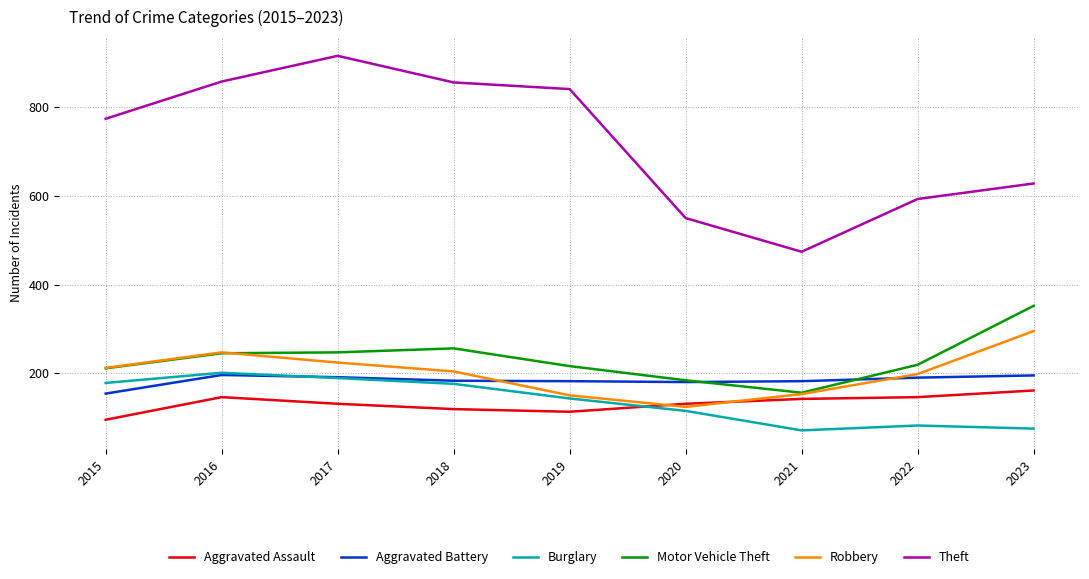

What value does the Aggravated Battery series have at 2020, to the nearest 10?

180